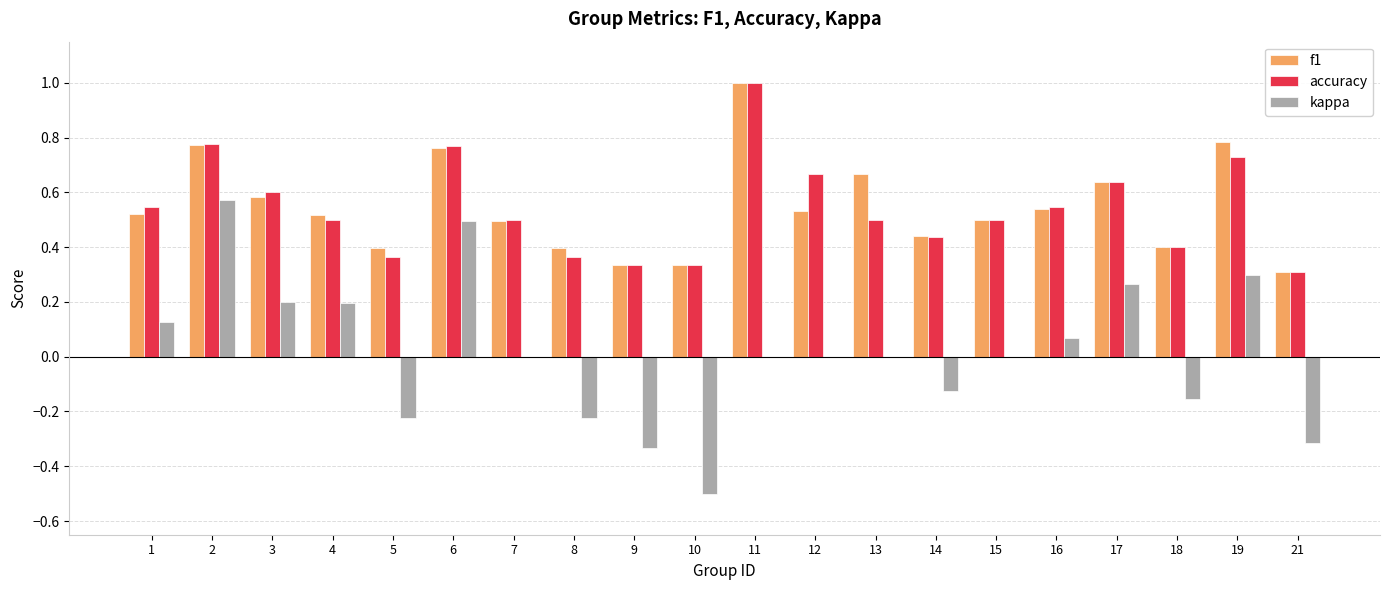

Is the value of accuracy at 6 greater than the value of kappa at 15?

Yes